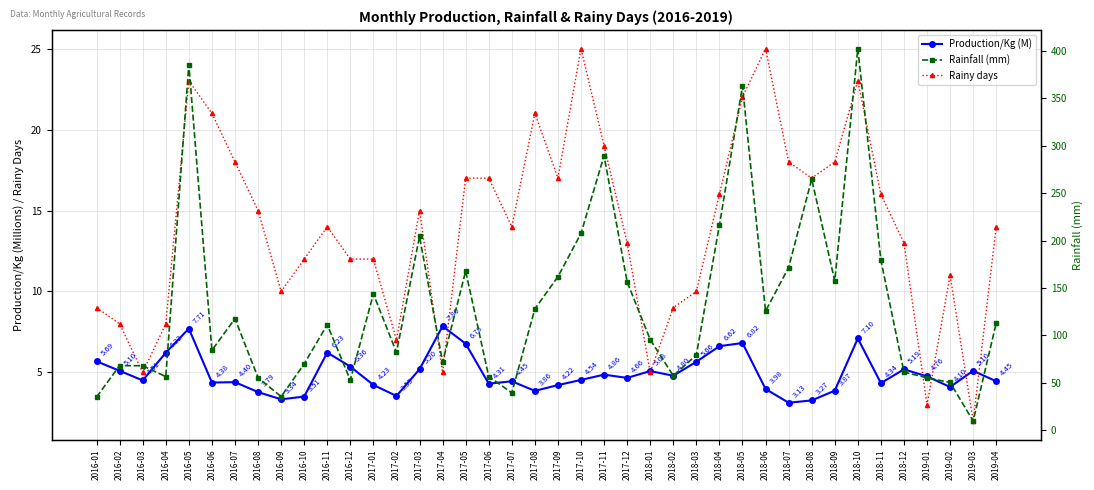

What is the total value across all series at 2016-02?

81.0